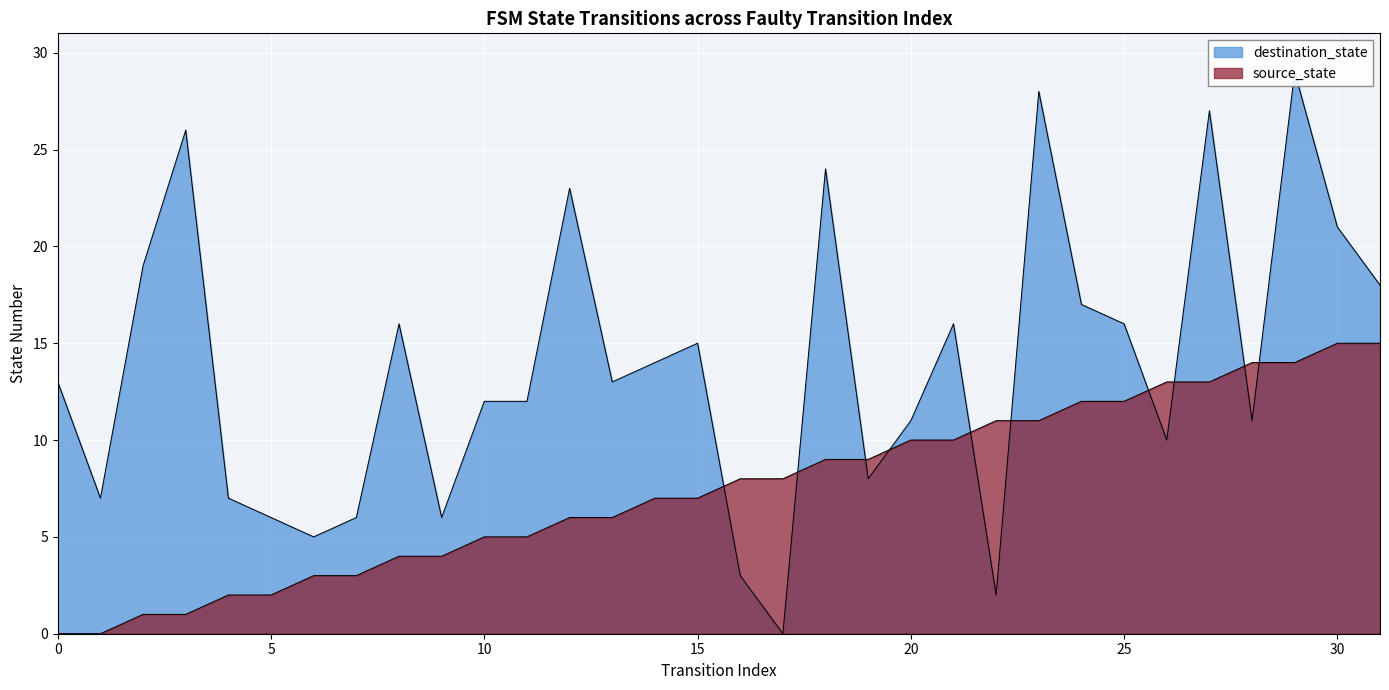

Rank the series by their average value, from lowest to highest.

source_state, destination_state